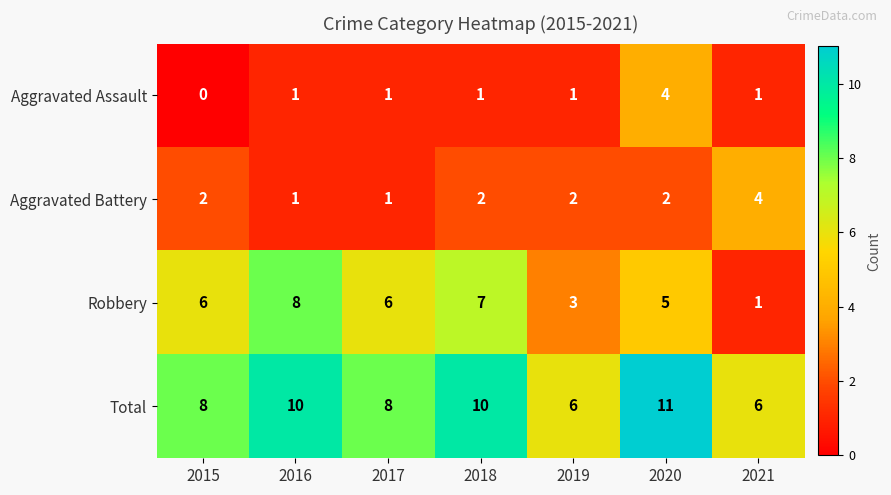

What is the greatest value displayed?

11